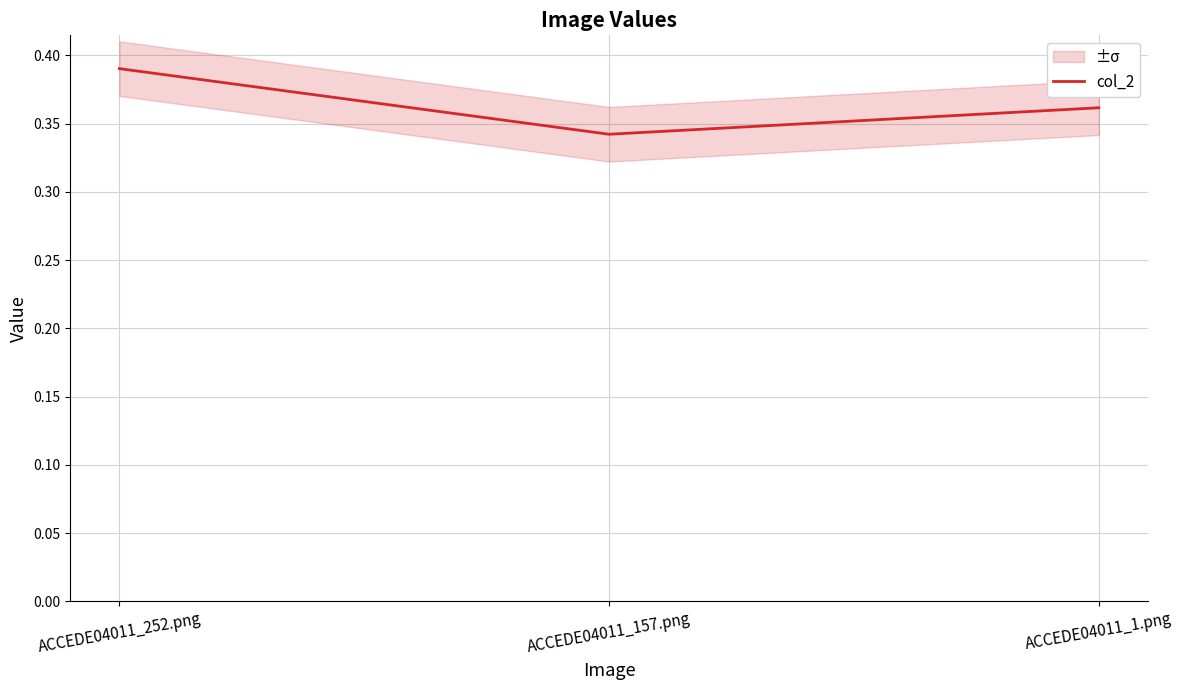

Which label corresponds to the smallest value in the chart?

ACCEDE04011_157.png